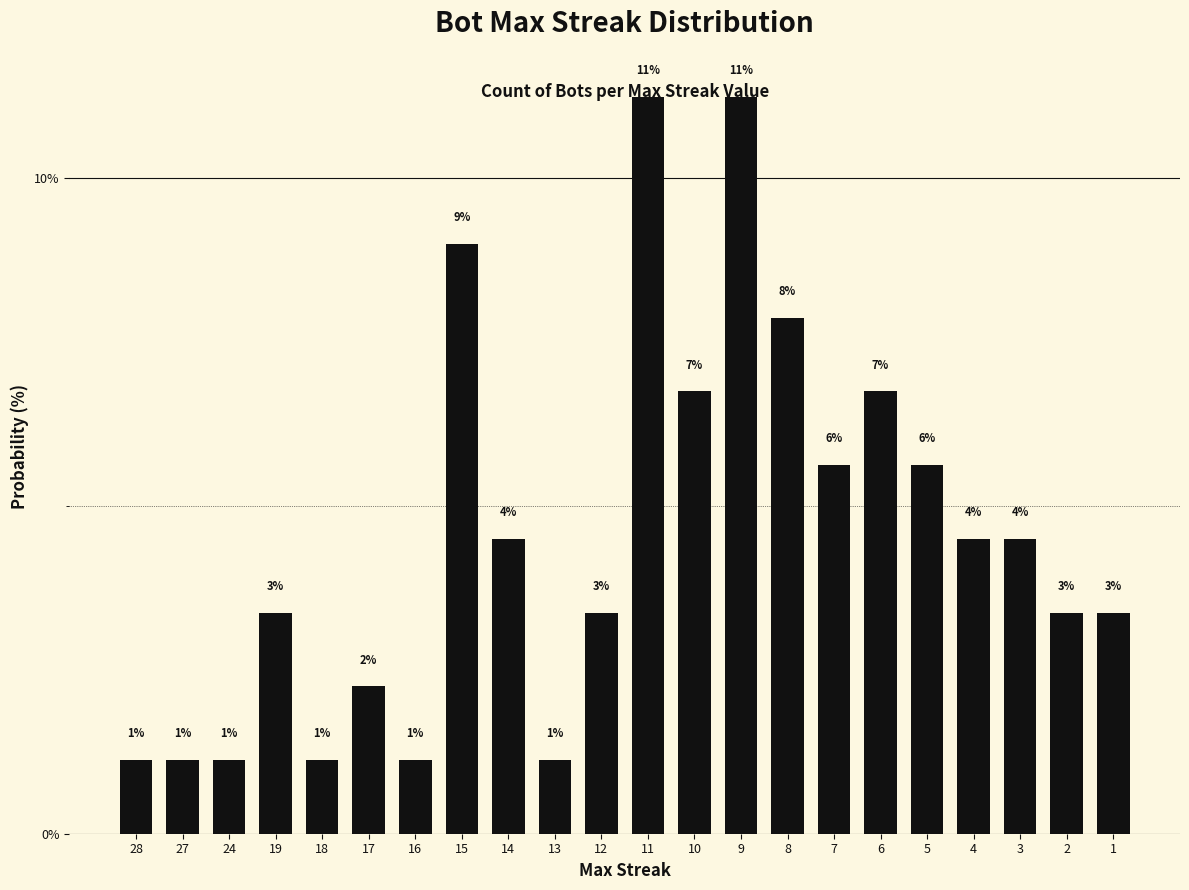

Reading left to right, list all the values displayed in this chart.

28=1.1	27=1.1	24=1.1	19=3.4	18=1.1	17=2.2	16=1.1	15=9.0	14=4.5	13=1.1	12=3.4	11=11.2	10=6.7	9=11.2	8=7.9	7=5.6	6=6.7	5=5.6	4=4.5	3=4.5	2=3.4	1=3.4